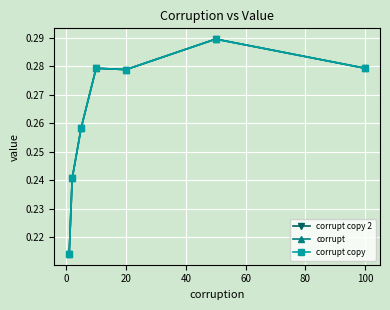

True or false: corrupt copy and corrupt copy 2 cross at least once.

False